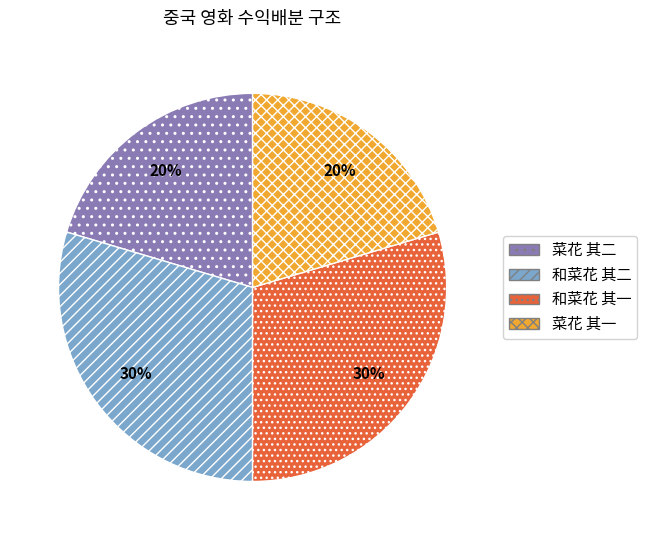

Is it true that 菜花 其一 is 25% of the pie?

False